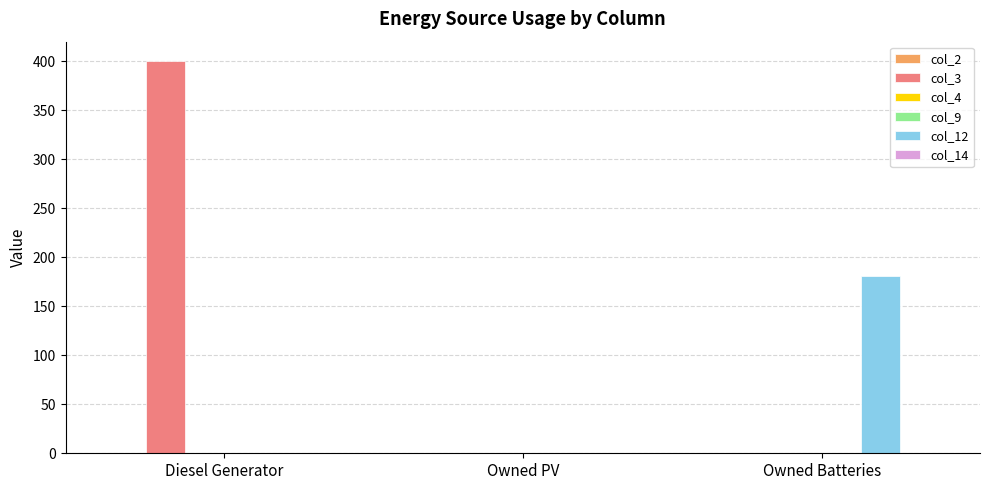

How many groups of bars are there?

3